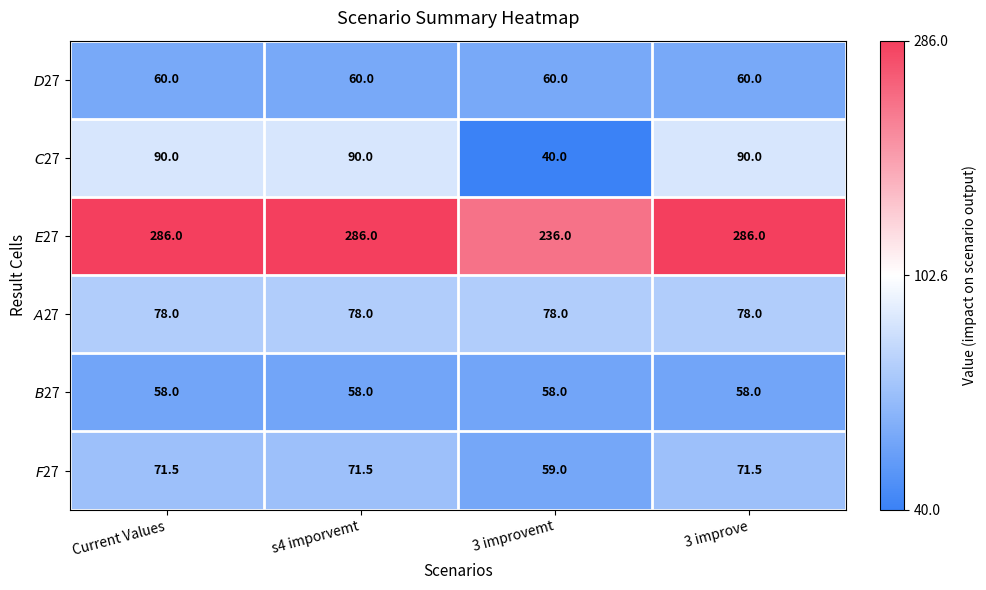

What is the total value across all series at Current Values?

643.5